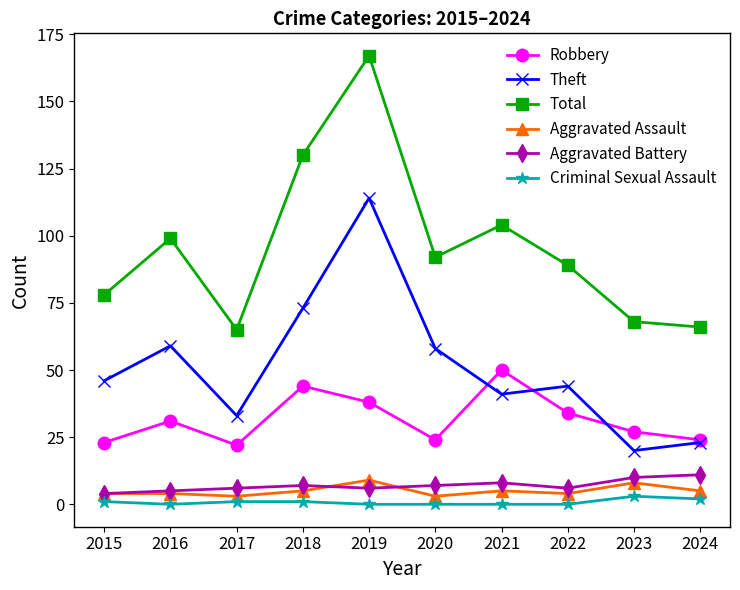

How many series are shown in this chart?

6